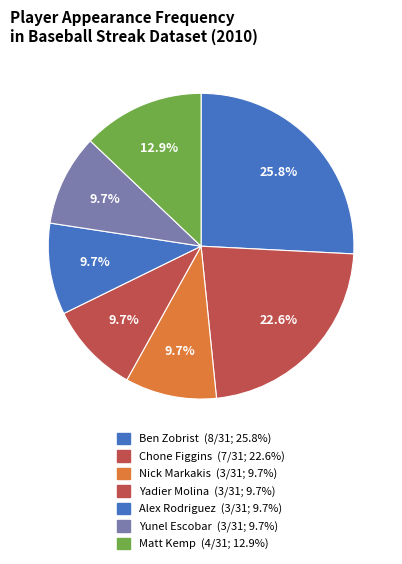

Count the number of slices in the pie.

7